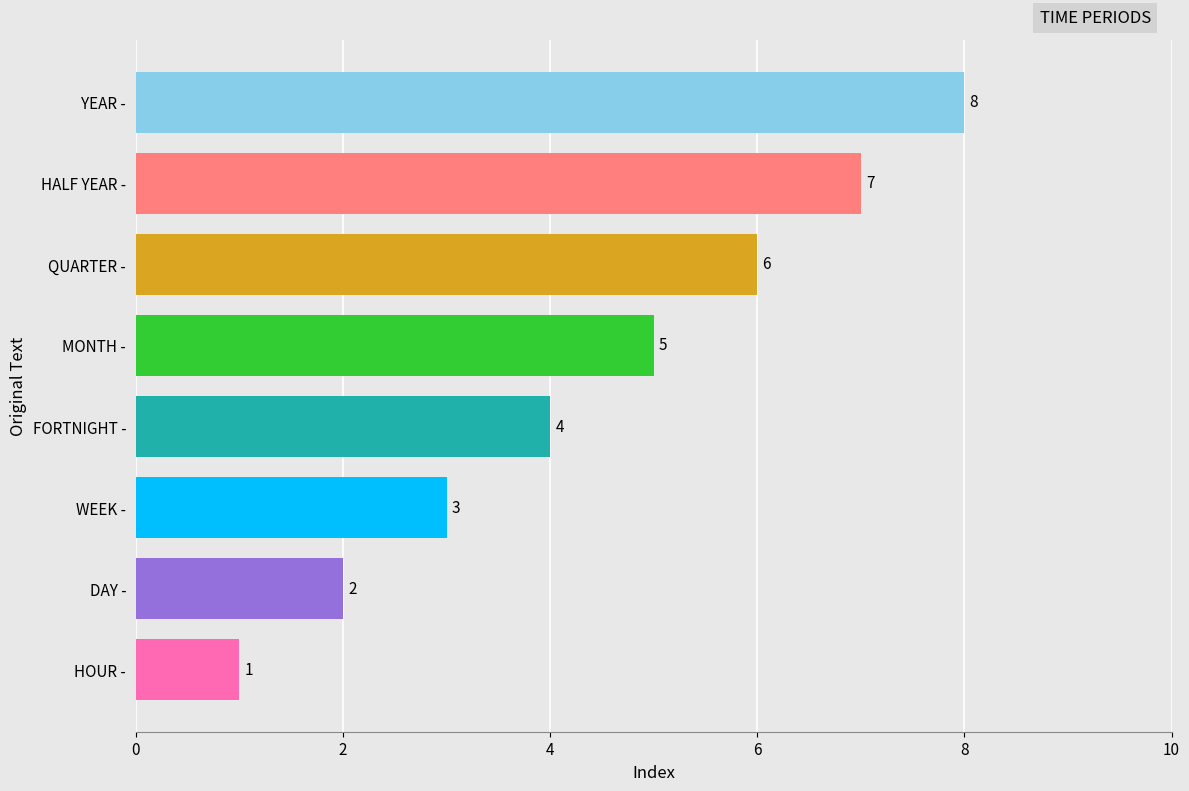

How many values are between 3 and 7?

5